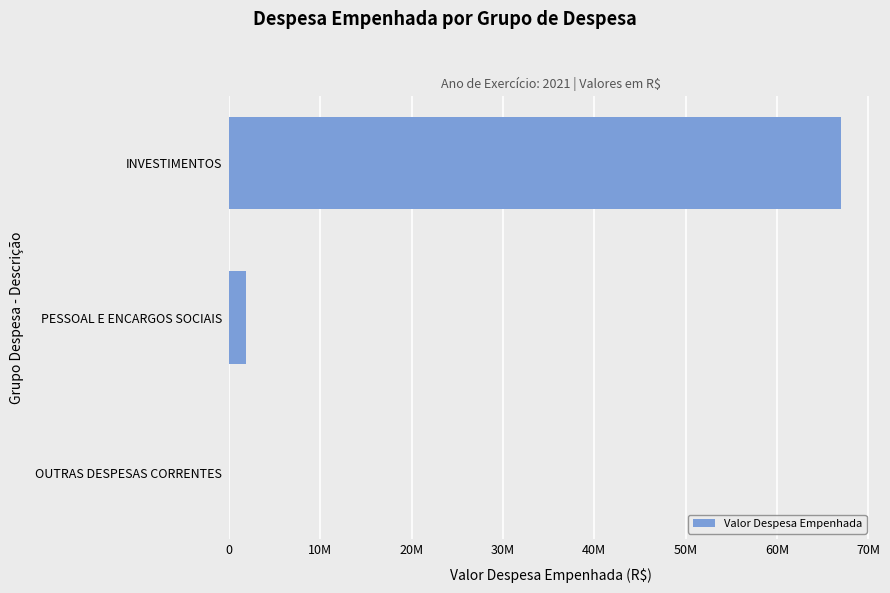

What is the maximum value shown in the chart?

67057492.0